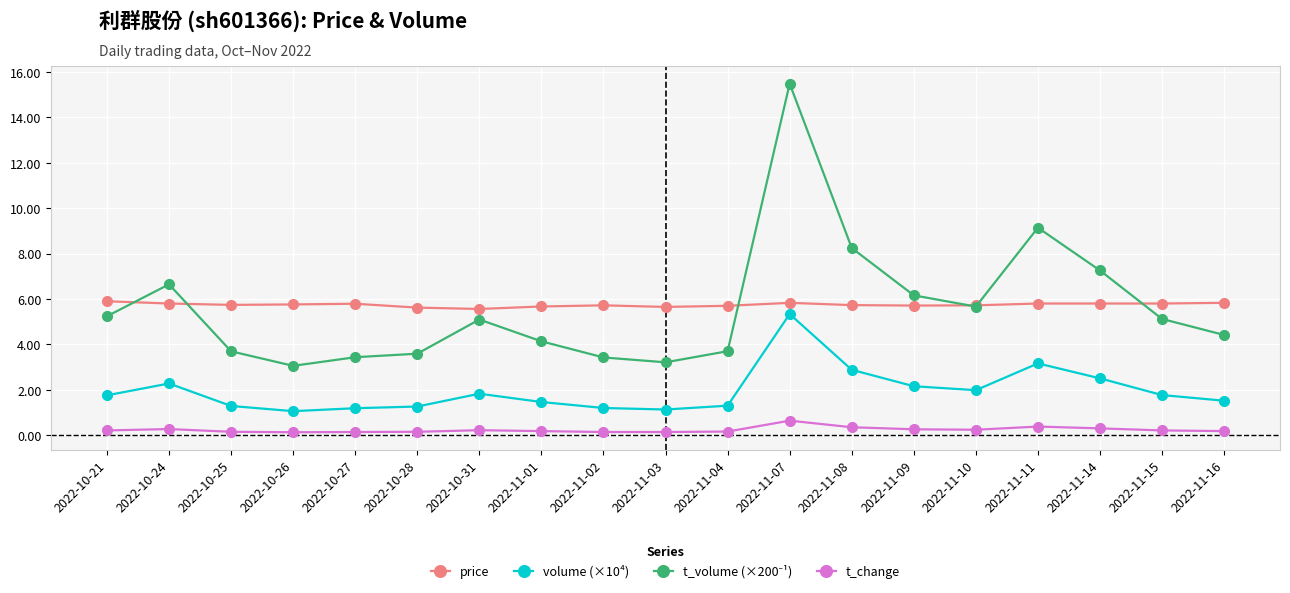

What is the smallest value displayed?

0.1